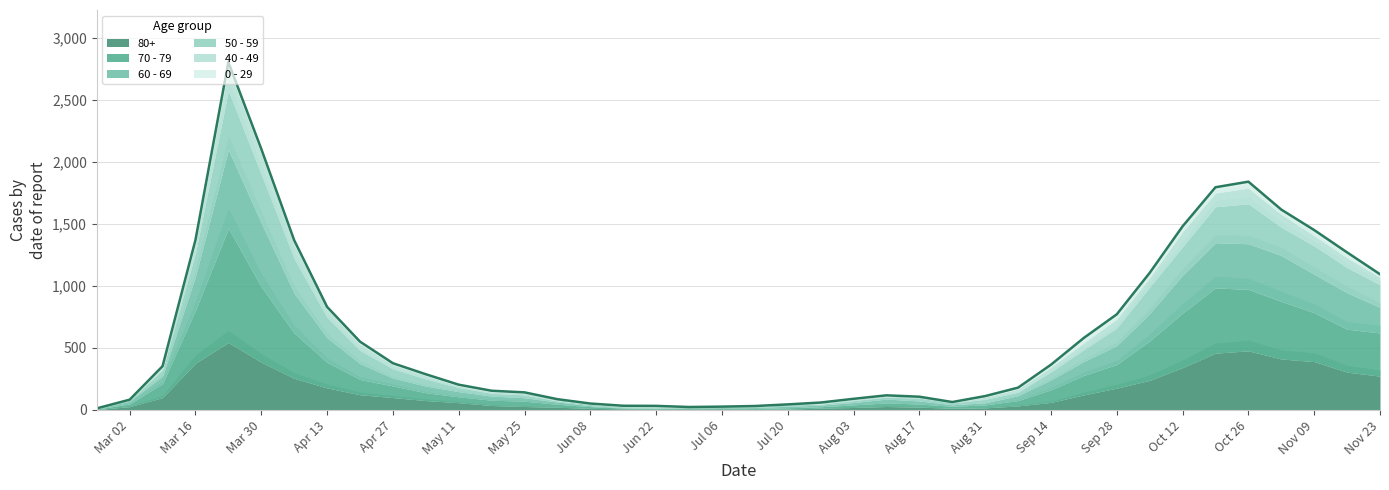

What is the average value?

627